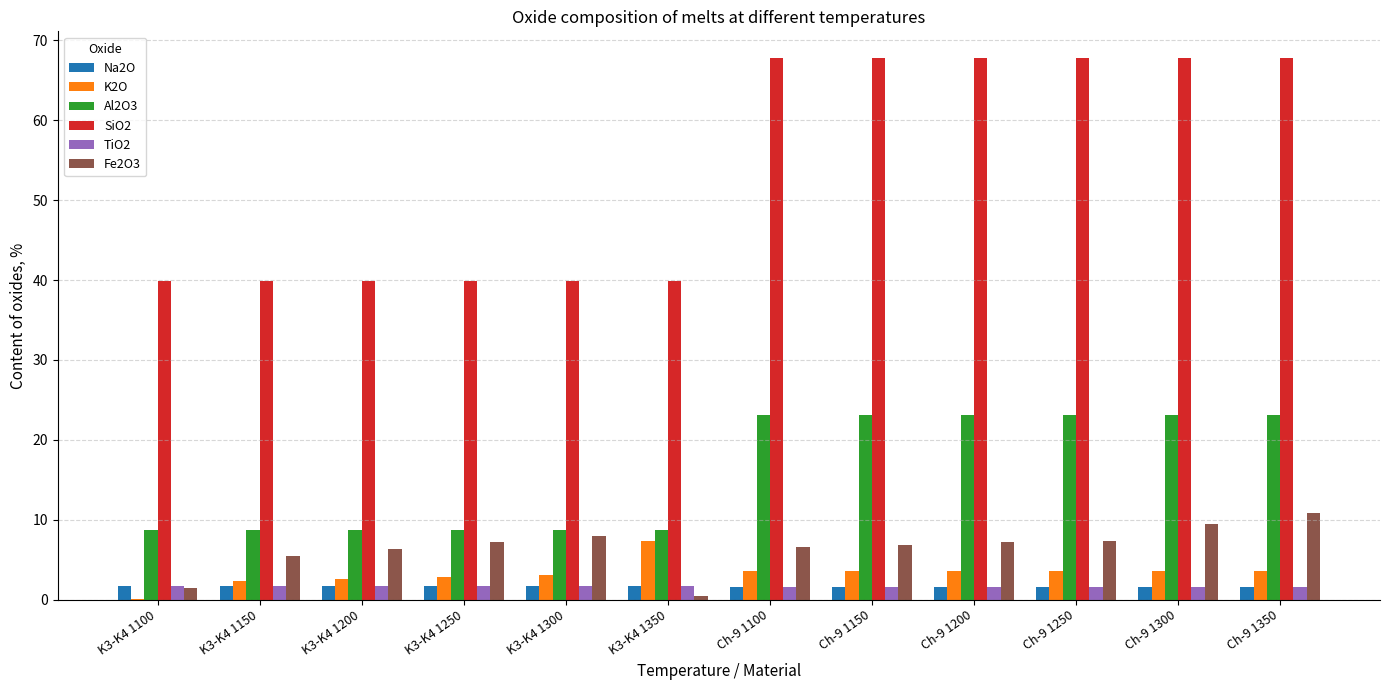

How many values in the SiO2 series exceed 67?

6